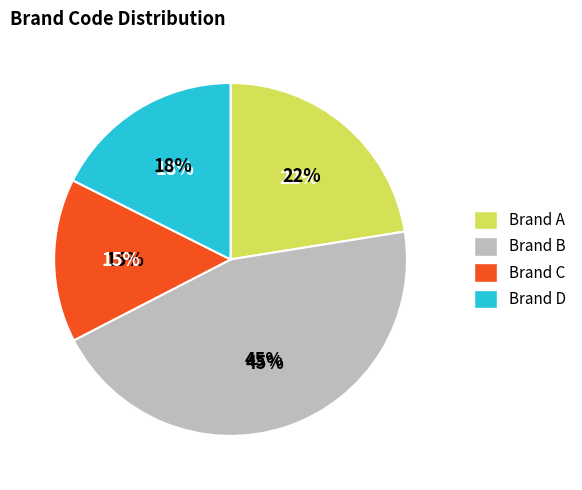

Does any single category account for the majority?

No